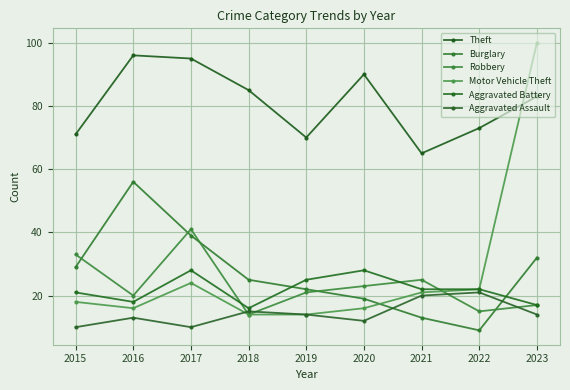

True or false: Aggravated Battery has a value of 48 at 2017.

False